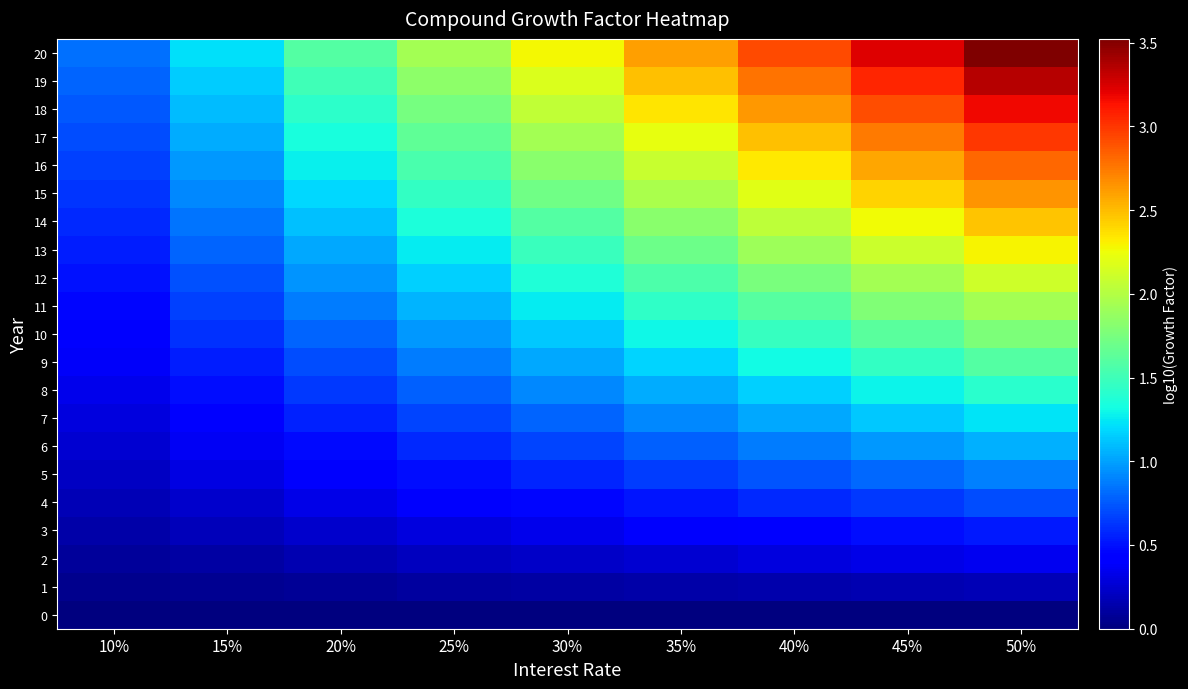

Count the number of data series in this chart.

21